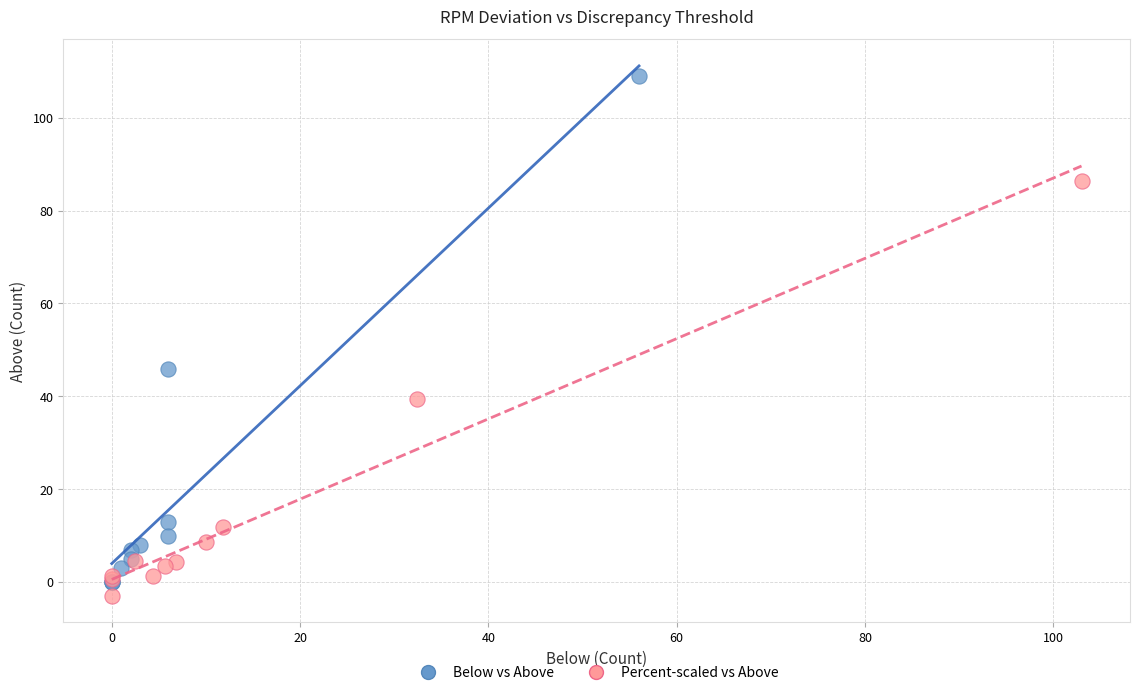

Which series has the widest spread of Y values?

Below vs Above